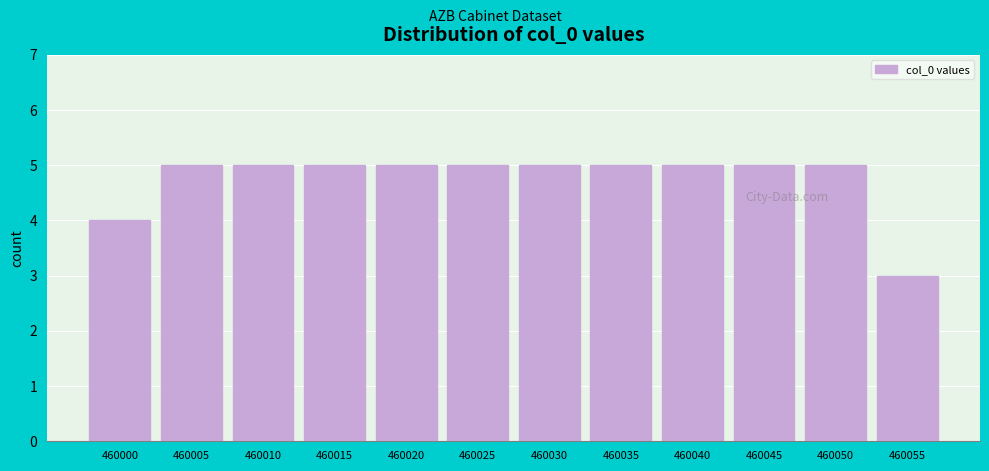

Reading right to left, list all the values displayed in this chart.

3	5	5	5	5	5	5	5	5	5	5	4